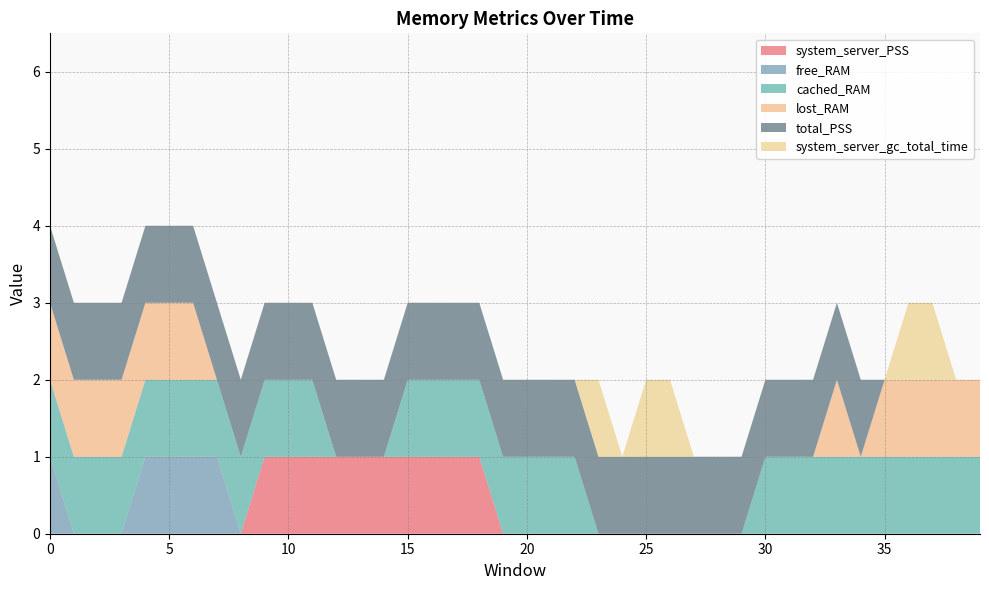

Reading right to left, list all the values displayed in this chart.

system_server_PSS: 0	0	0	0	0	0	0	0	0	0	0	0	0	0	0	0	0	0	0	0	0	1	1	1	1	1	1	1	1	1	1	0	0	0	0	0	0	0	0	0
free_RAM: 0	0	0	0	0	0	0	0	0	0	0	0	0	0	0	0	0	0	0	0	0	0	0	0	0	0	0	0	0	0	0	0	1	1	1	1	0	0	0	1
cached_RAM: 1	1	1	1	1	1	1	1	1	1	0	0	0	0	0	0	0	1	1	1	1	1	1	1	1	0	0	0	1	1	1	1	1	1	1	1	1	1	1	1
lost_RAM: 1	1	1	1	1	0	1	0	0	0	0	0	0	0	0	0	0	0	0	0	0	0	0	0	0	0	0	0	0	0	0	0	0	1	1	1	1	1	1	1
total_PSS: 0	0	0	0	0	1	1	1	1	1	1	1	1	1	1	1	1	1	1	1	1	1	1	1	1	1	1	1	1	1	1	1	1	1	1	1	1	1	1	1
system_server_gc_total_time: 0	0	1	1	0	0	0	0	0	0	0	0	0	1	1	0	1	0	0	0	0	0	0	0	0	0	0	0	0	0	0	0	0	0	0	0	0	0	0	0